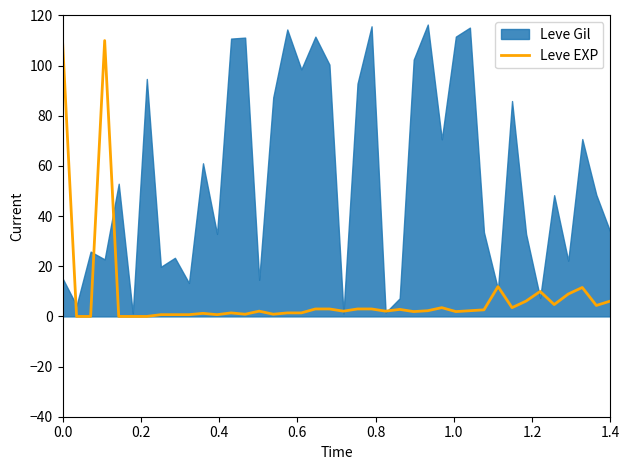

What is the highest value of the Leve EXP series?

110.0